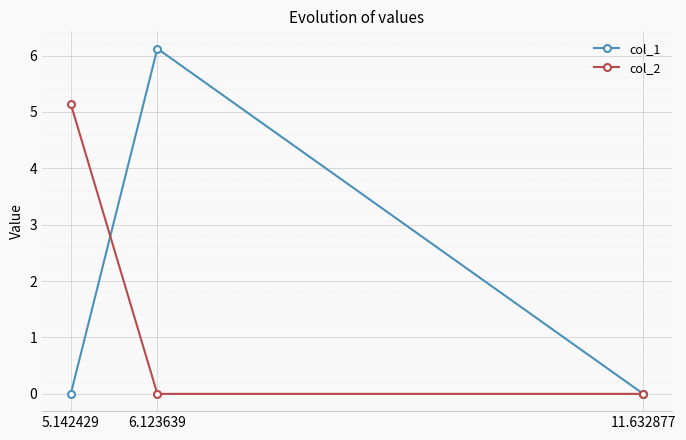

How many lines are shown in the chart?

2